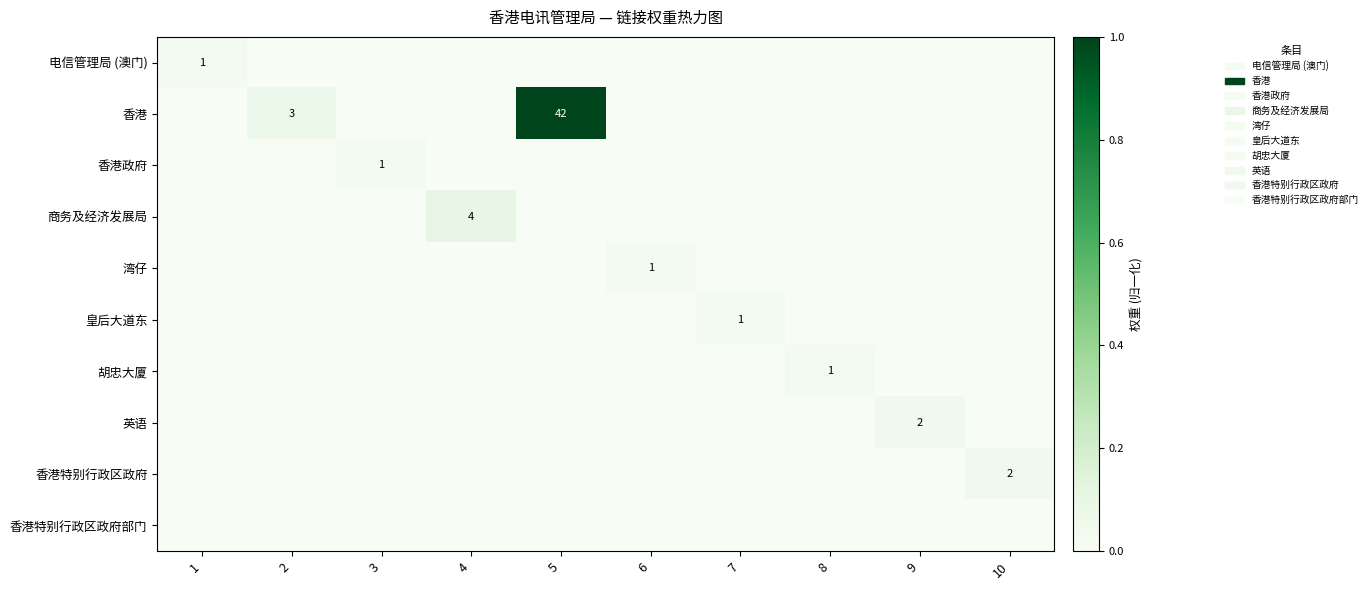

Is it true that 英语 equals 1 at 9?

False